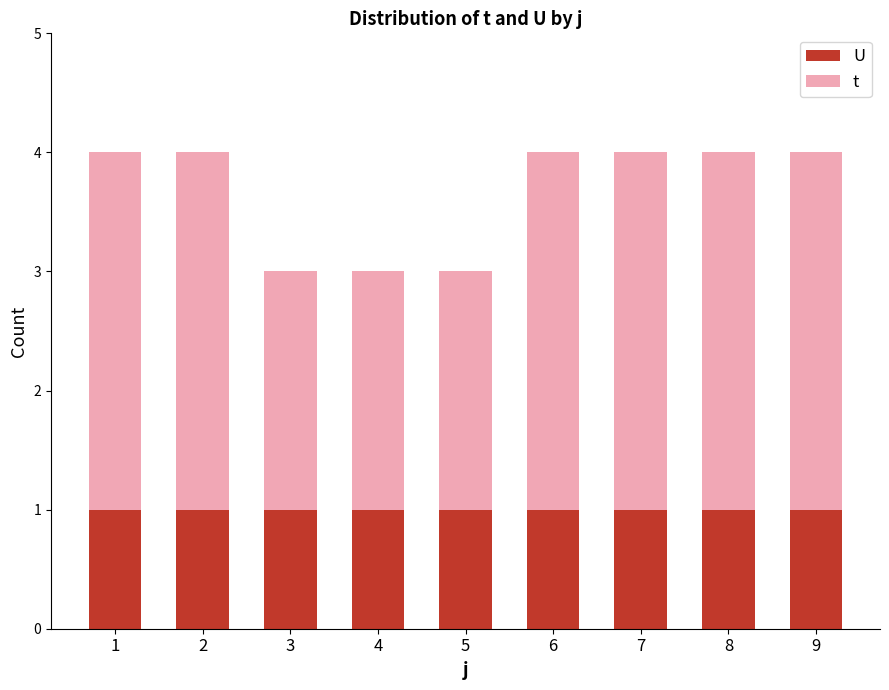

What is the total value across all series at 4?

3